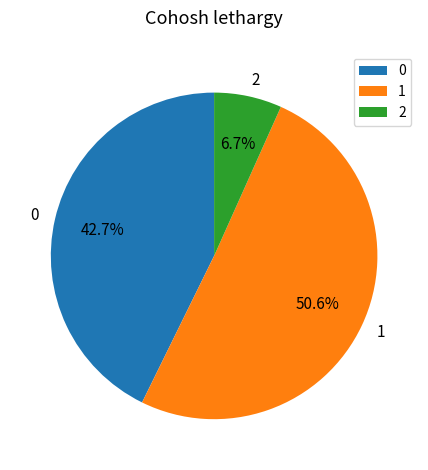

Which category has the biggest portion of the pie?

1